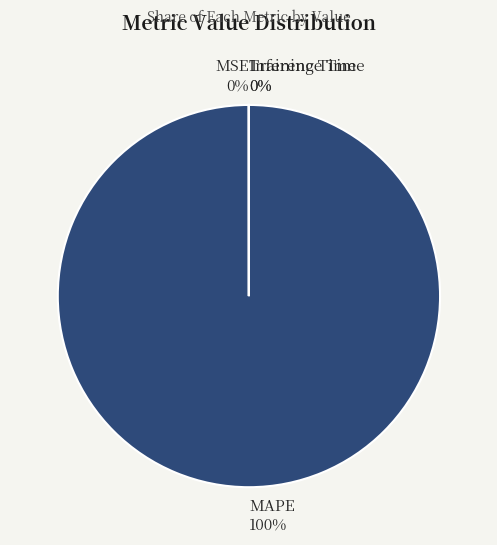

Does MAPE 100% represent more than half of the total?

Yes